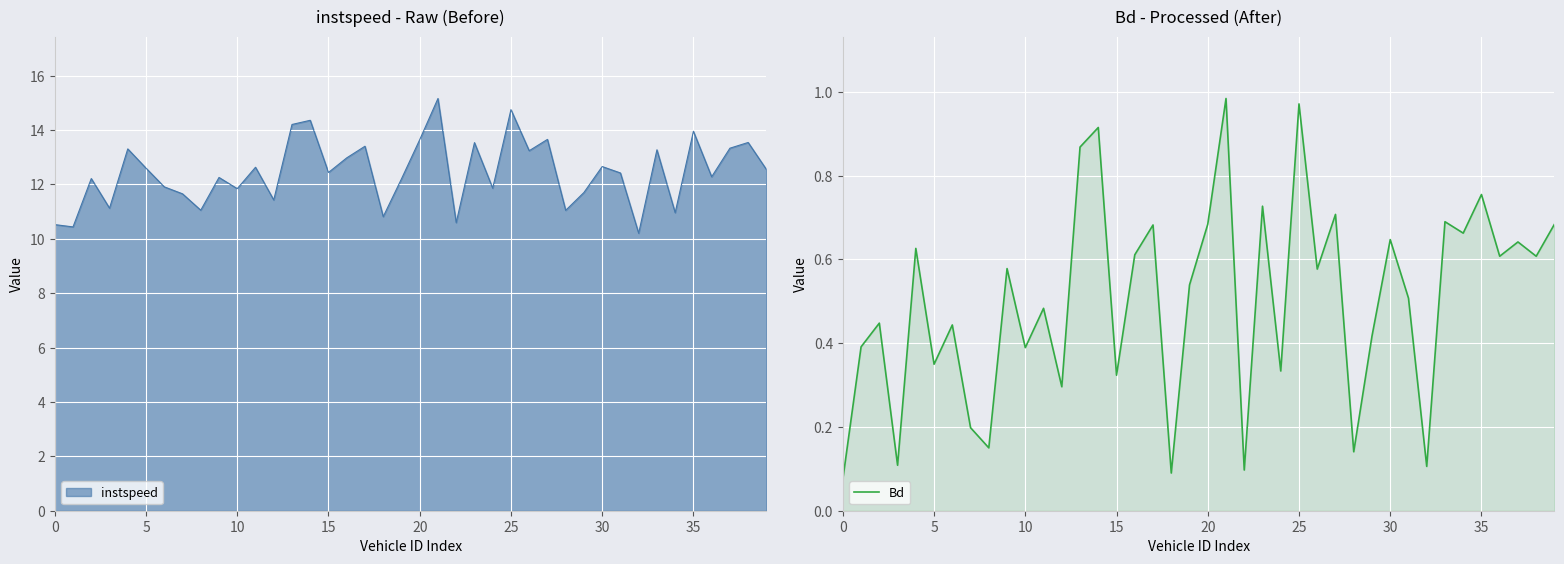

Is it true that the value at 22 is 0.0?

False